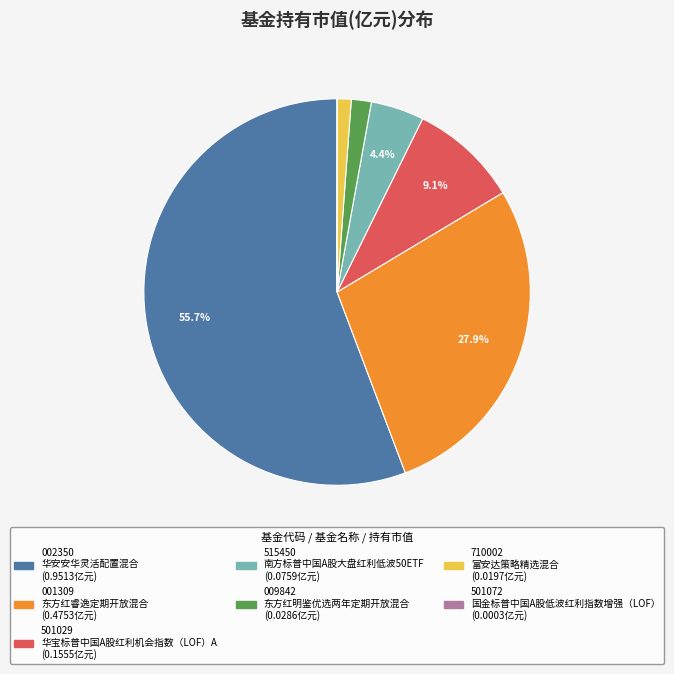

Is there any slice that represents more than half of the pie?

Yes